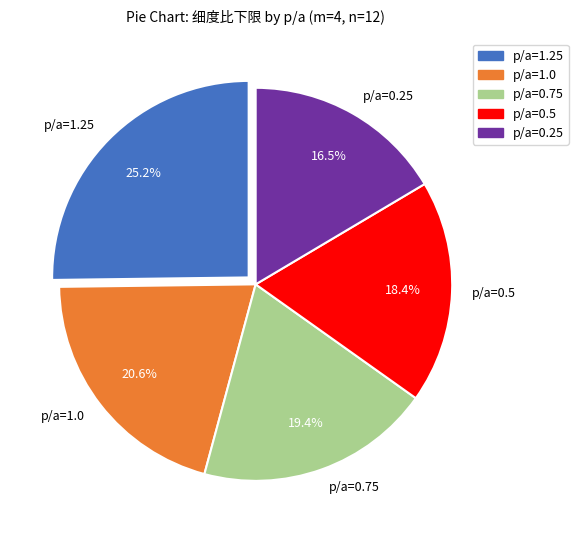

Rank the categories by value from highest to lowest.

p/a=1.25, p/a=1.0, p/a=0.75, p/a=0.5, p/a=0.25